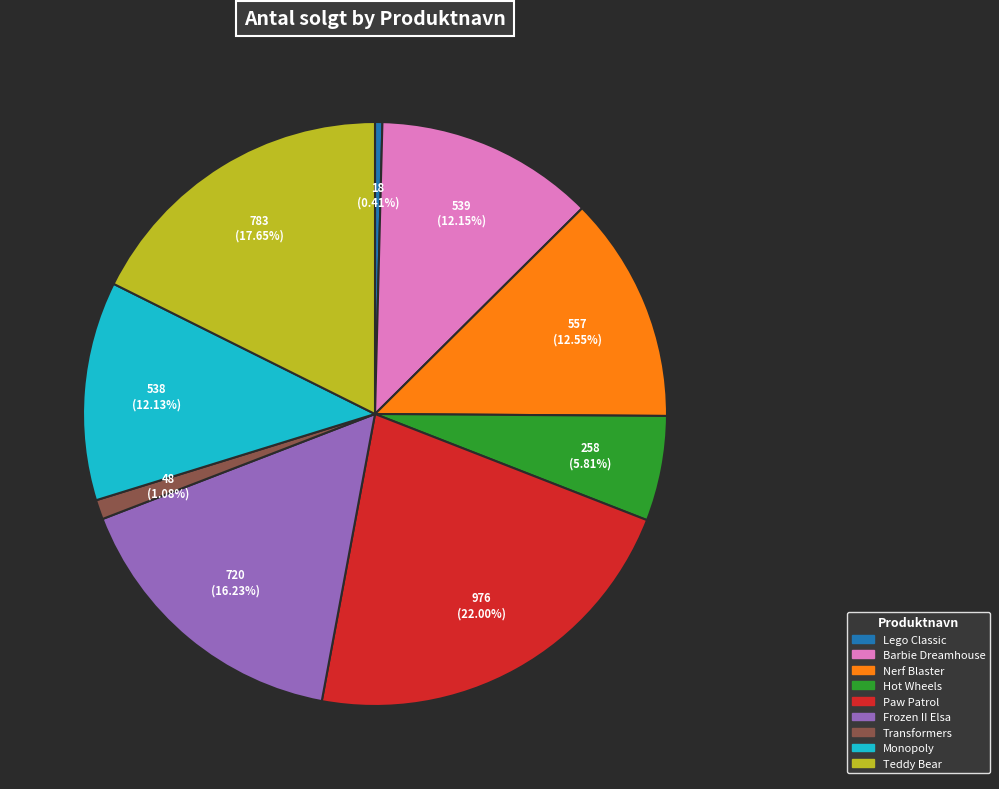

What is the smallest slice in the pie chart?

Lego Classic